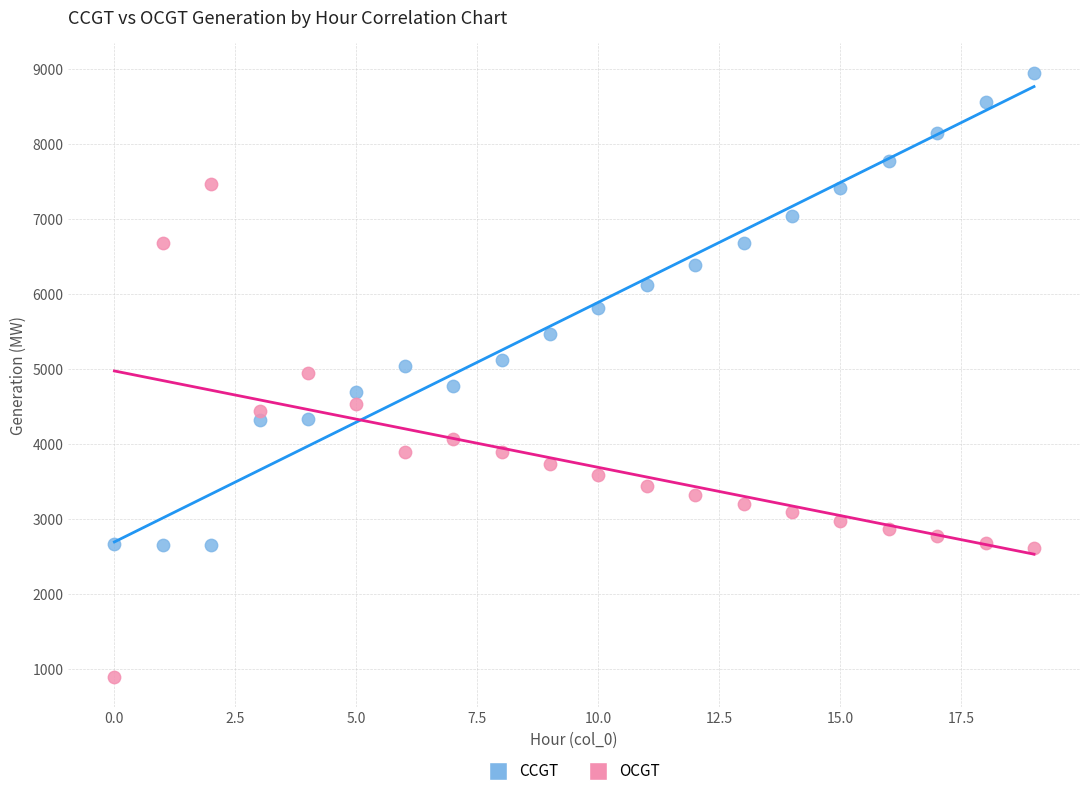

Which series has the largest Y range (max minus min)?

OCGT